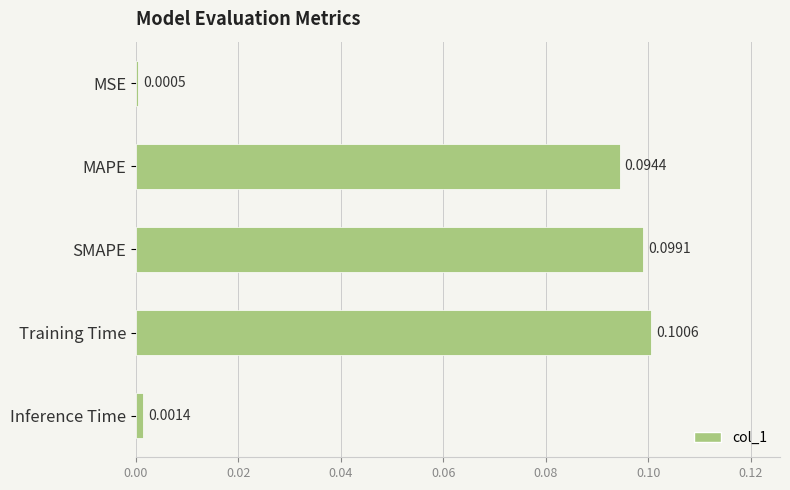

What is the label of the 2nd bar from the bottom?

Training Time